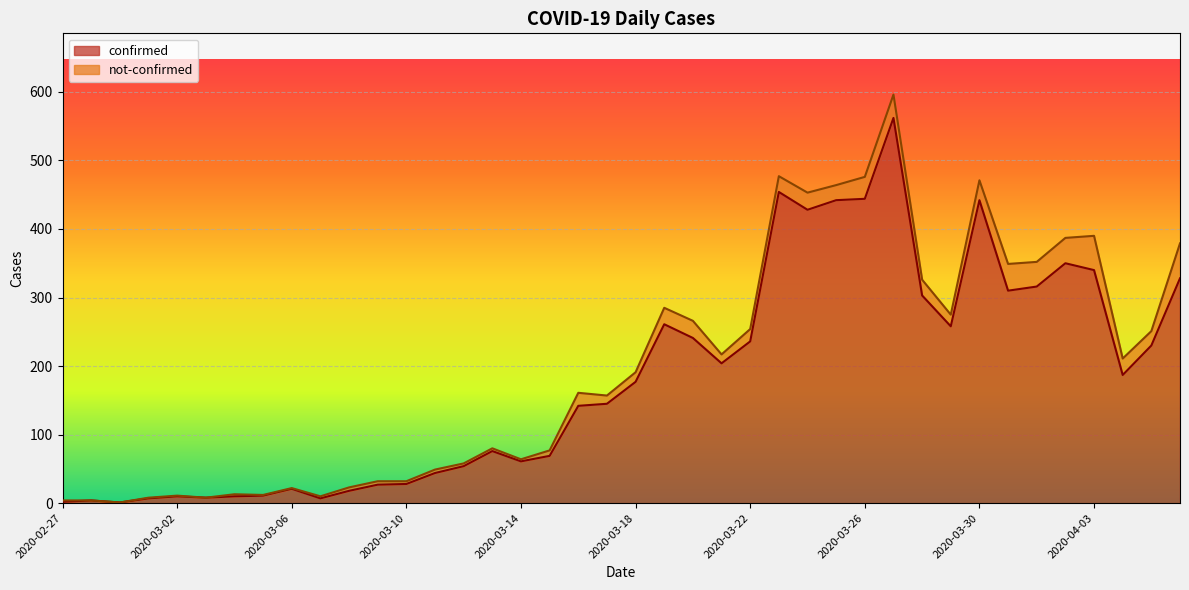

What is the greatest value displayed?

562